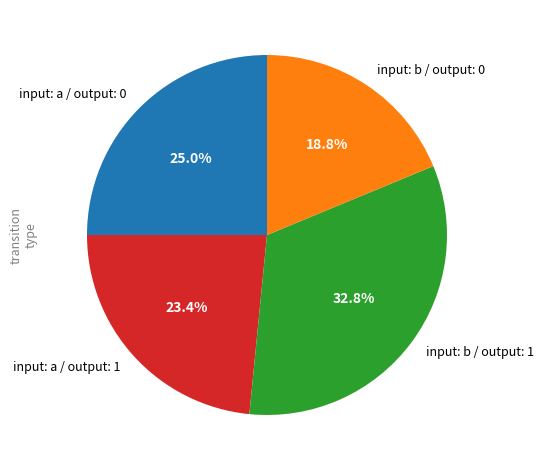

To the nearest percent, what is the difference between the input: a / output: 0 and input: a / output: 1 slice percentages?

2%